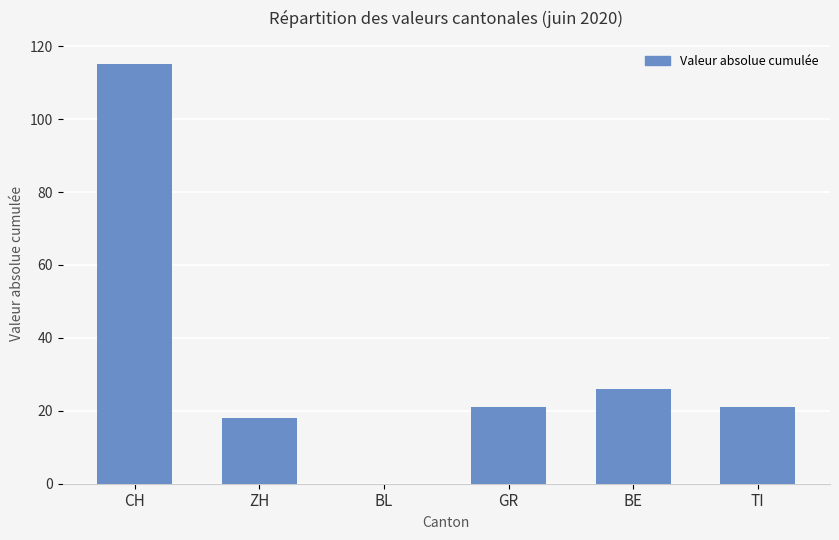

What is the maximum value shown in the chart?

115